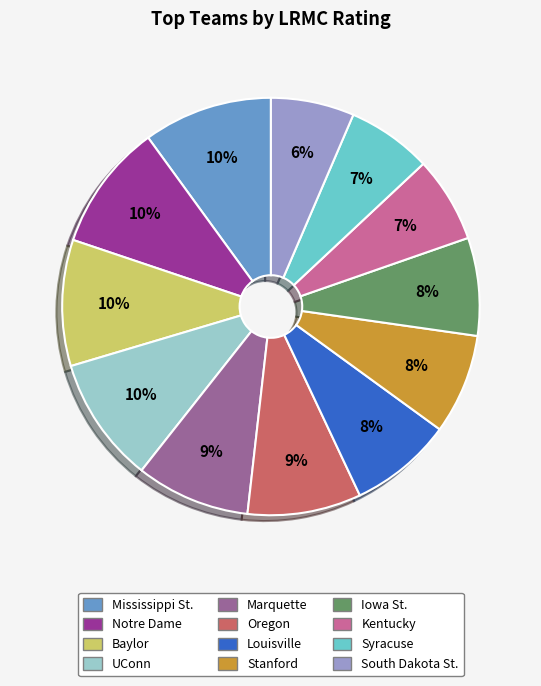

The Oregon slice represents 1% of the pie. True or false?

False